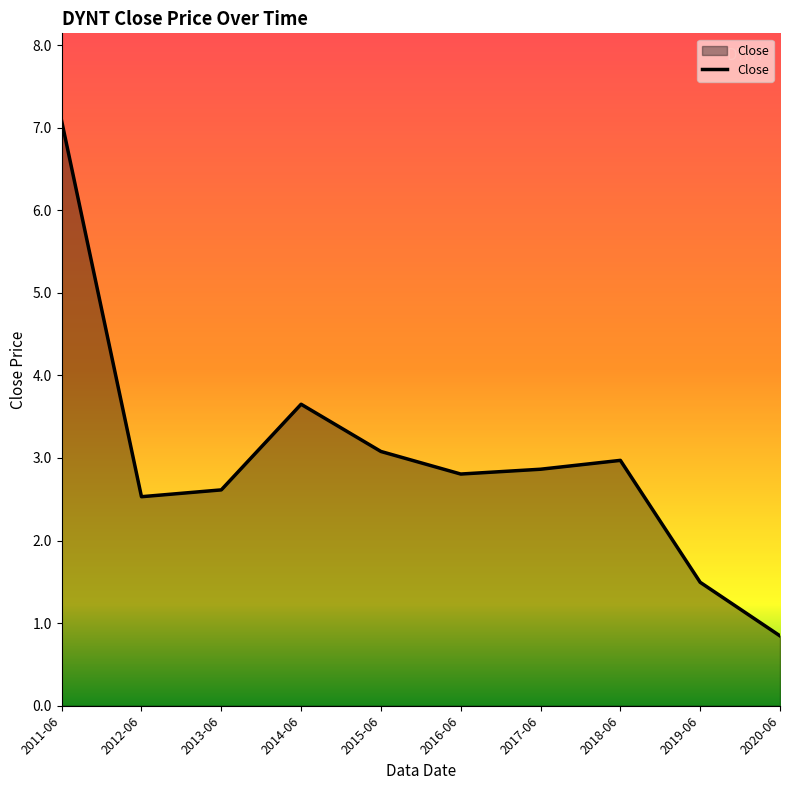

Reading right to left, list all the values displayed in this chart.

2020-06=0.8	2019-06=1.5	2018-06=3.0	2017-06=2.9	2016-06=2.8	2015-06=3.1	2014-06=3.7	2013-06=2.6	2012-06=2.5	2011-06=7.1